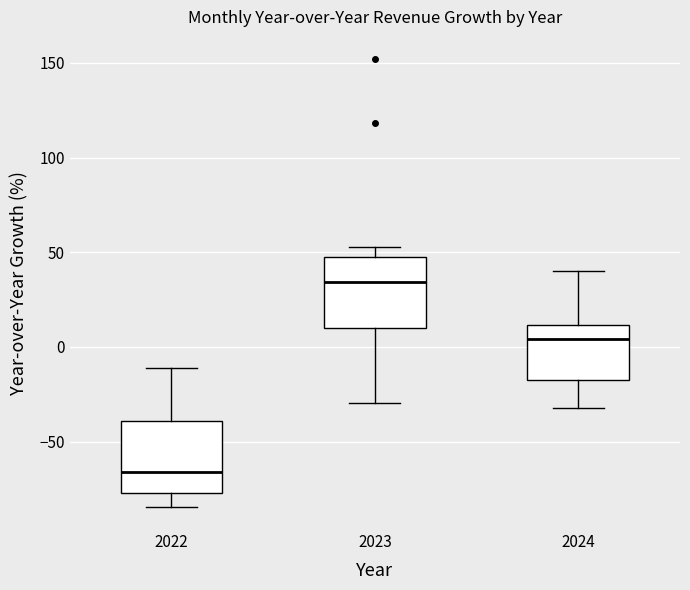

Reading left to right, transcribe this box plot: for each box, give where its median line is, the range the box spans, and where its two whiskers end, as read against the y-axis. The values are not printed on the chart, so give them approximately, as read against the axis.

2022: median -65, box -75 to -40, whiskers -85 to -10
2023: median 35, box 10 to 45, whiskers -30 to 55
2024: median 5, box -20 to 10, whiskers -30 to 40